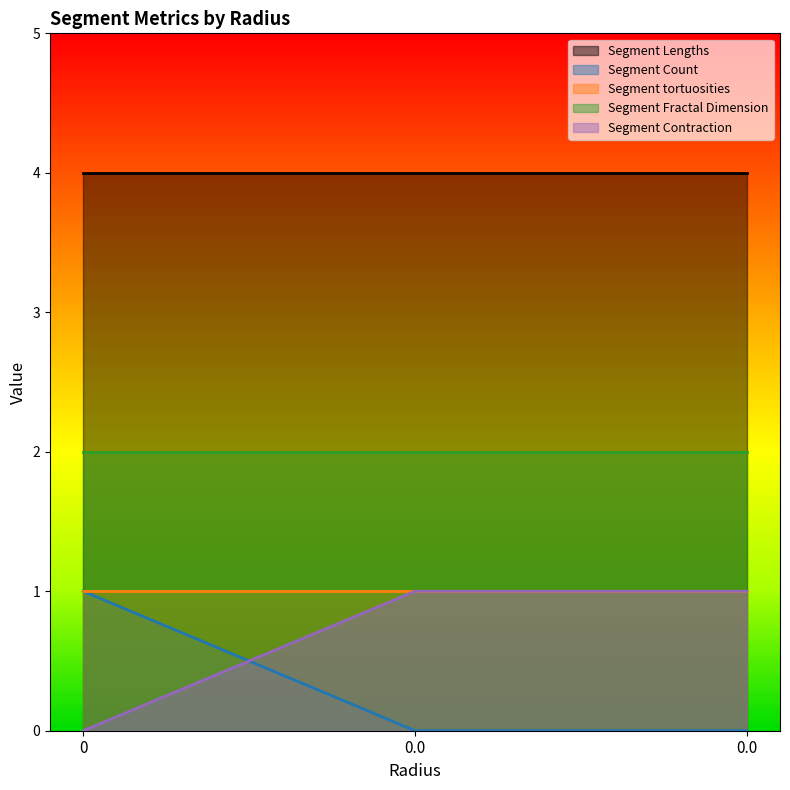

What is the highest value of the Segment Fractal Dimension series?

2